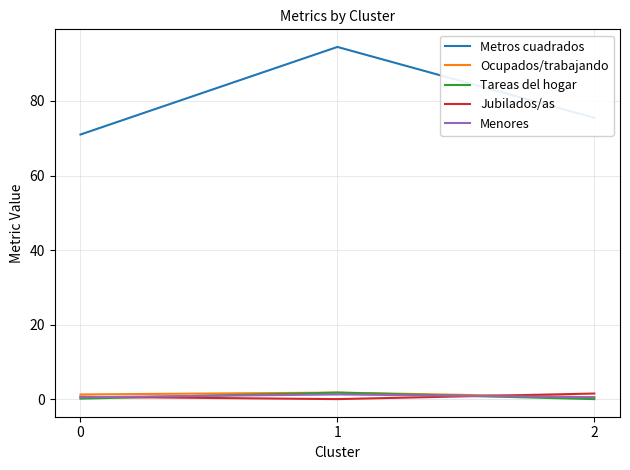

Which series changed the most between 0 and 1?

Metros cuadrados